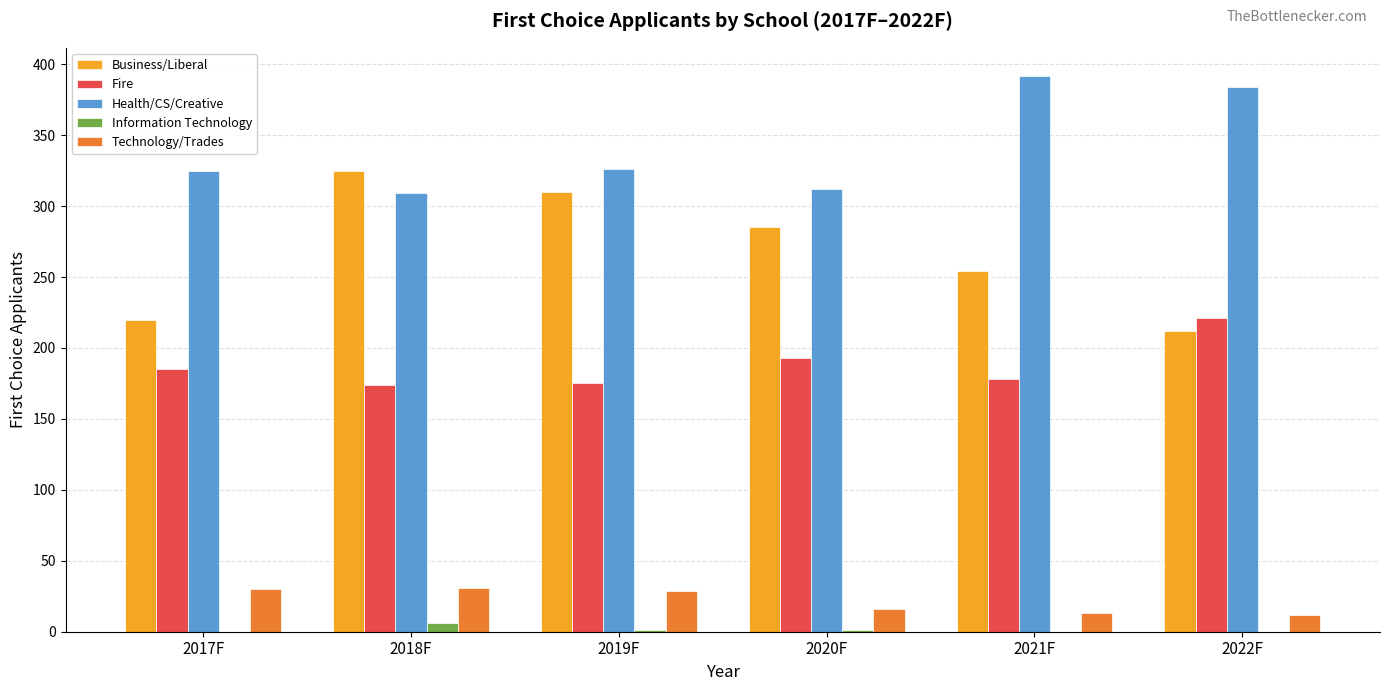

What is the sum of all Fire values?

1126